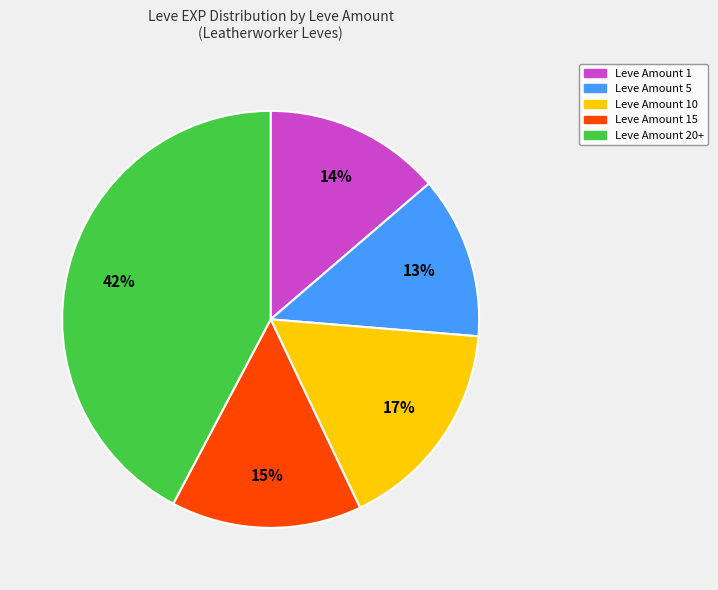

Count the number of slices in the pie.

5